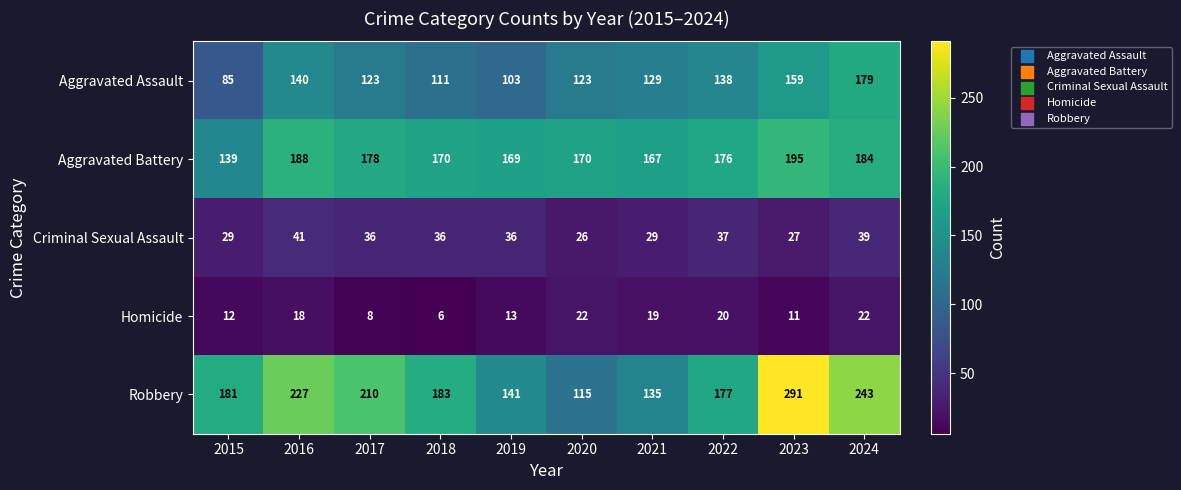

At which label does Aggravated Assault first exceed 129?

2016